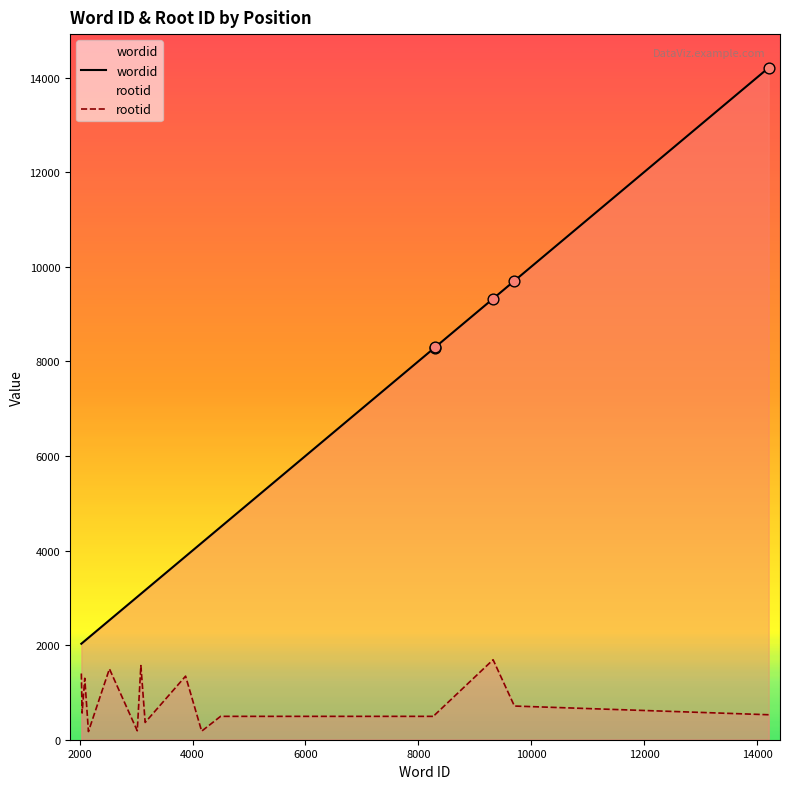

What are all the series names shown in the legend?

wordid, rootid